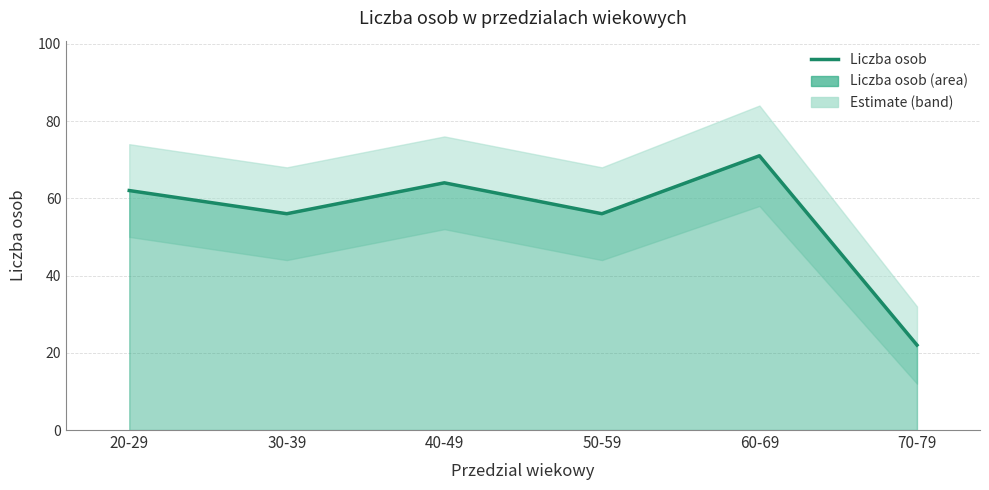

What is the value of the 3rd point from the left?

64